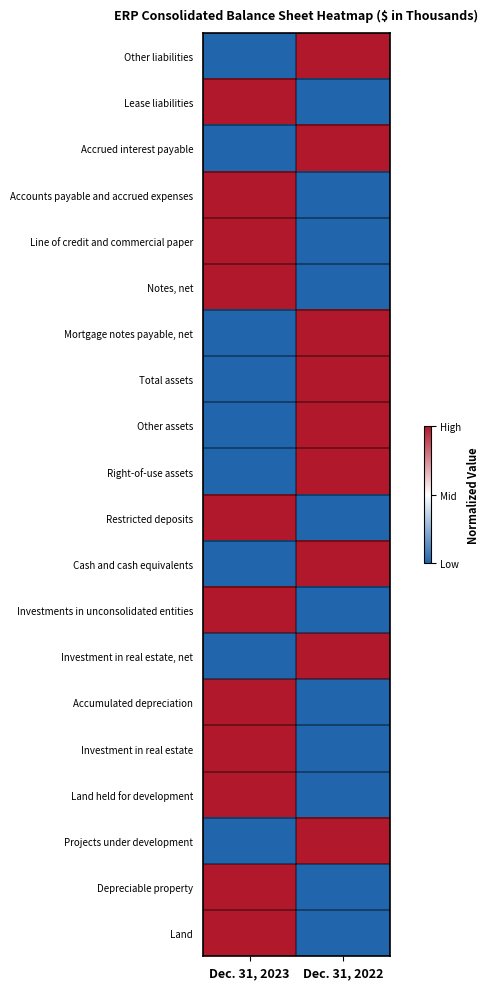

Reading right to left, transcribe all the data shown in this chart.

Land: Dec. 31, 2022=0.0	Dec. 31, 2023=1.0
Depreciable property: Dec. 31, 2022=0.0	Dec. 31, 2023=1.0
Projects under development: Dec. 31, 2022=1.0	Dec. 31, 2023=0.0
Land held for development: Dec. 31, 2022=0.0	Dec. 31, 2023=1.0
Investment in real estate: Dec. 31, 2022=0.0	Dec. 31, 2023=1.0
Accumulated depreciation: Dec. 31, 2022=0.0	Dec. 31, 2023=1.0
Investment in real estate, net: Dec. 31, 2022=1.0	Dec. 31, 2023=0.0
Investments in unconsolidated entities: Dec. 31, 2022=0.0	Dec. 31, 2023=1.0
Cash and cash equivalents: Dec. 31, 2022=1.0	Dec. 31, 2023=0.0
Restricted deposits: Dec. 31, 2022=0.0	Dec. 31, 2023=1.0
Right-of-use assets: Dec. 31, 2022=1.0	Dec. 31, 2023=0.0
Other assets: Dec. 31, 2022=1.0	Dec. 31, 2023=0.0
Total assets: Dec. 31, 2022=1.0	Dec. 31, 2023=0.0
Mortgage notes payable, net: Dec. 31, 2022=1.0	Dec. 31, 2023=0.0
Notes, net: Dec. 31, 2022=0.0	Dec. 31, 2023=1.0
Line of credit and commercial paper: Dec. 31, 2022=0.0	Dec. 31, 2023=1.0
Accounts payable and accrued expenses: Dec. 31, 2022=0.0	Dec. 31, 2023=1.0
Accrued interest payable: Dec. 31, 2022=1.0	Dec. 31, 2023=0.0
Lease liabilities: Dec. 31, 2022=0.0	Dec. 31, 2023=1.0
Other liabilities: Dec. 31, 2022=1.0	Dec. 31, 2023=0.0